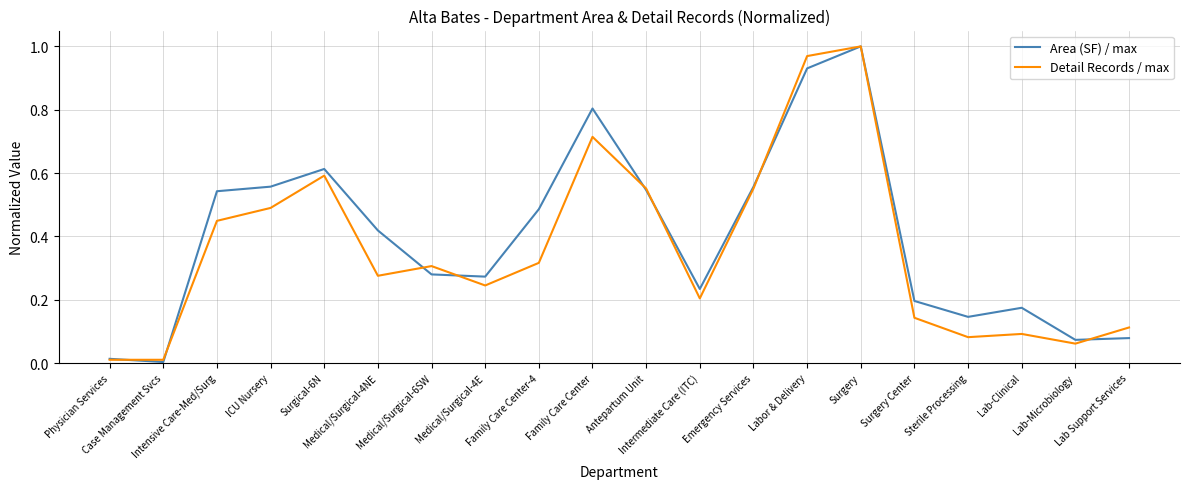

What is the sum of the Area (SF) / max values at Medical/Surgical-4NE and Family Care Center?

1.2